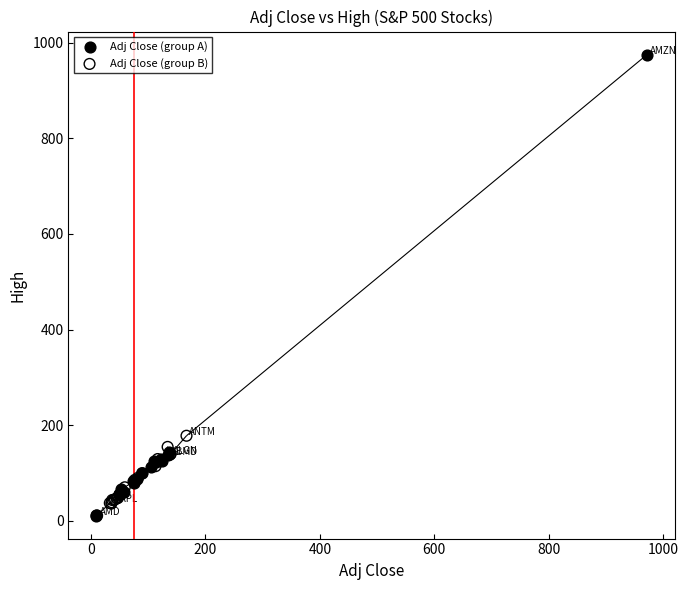

Which series reaches the maximum Y coordinate?

Adj Close (group A)